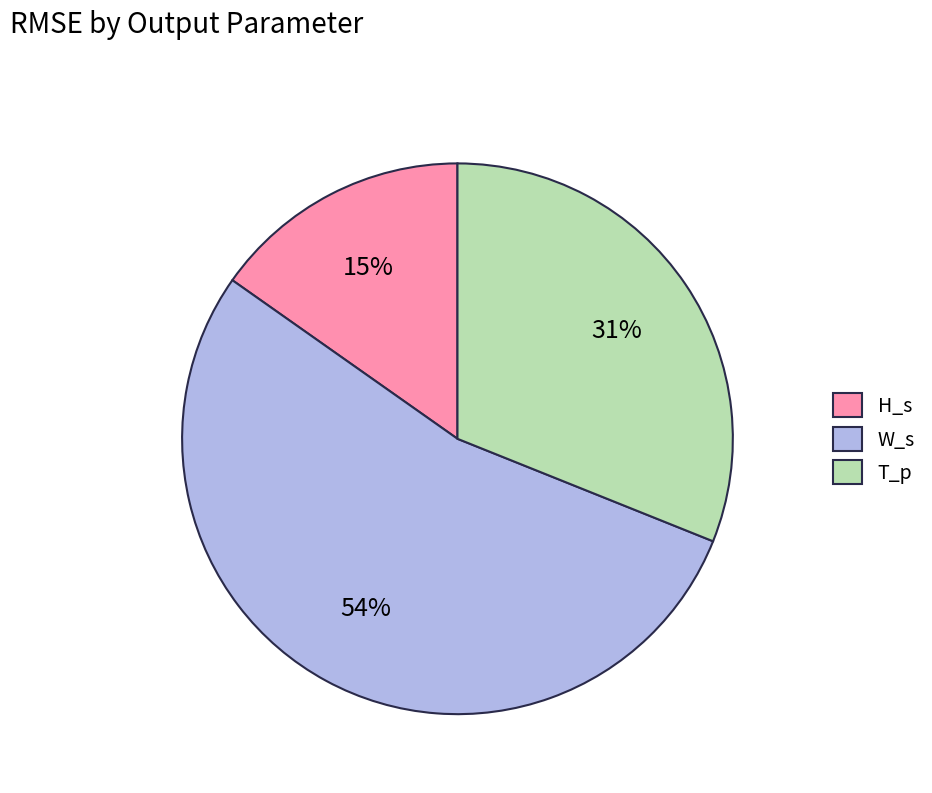

Is there any slice that represents more than half of the pie?

Yes